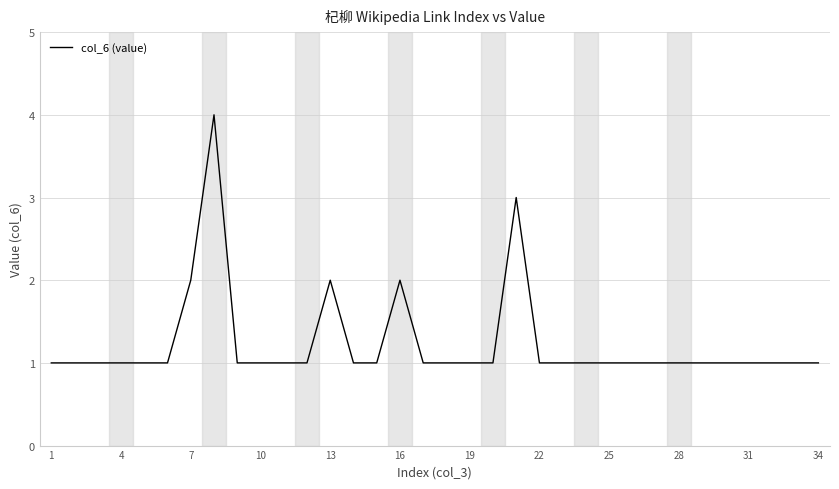

What is the maximum value shown in the chart?

4